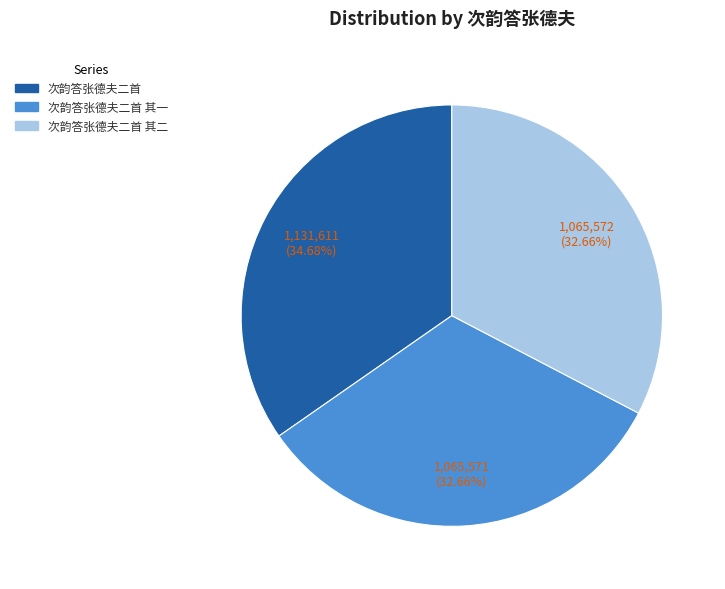

Which has a higher value, 次韵答张德夫二首 or 次韵答张德夫二首 其二?

次韵答张德夫二首